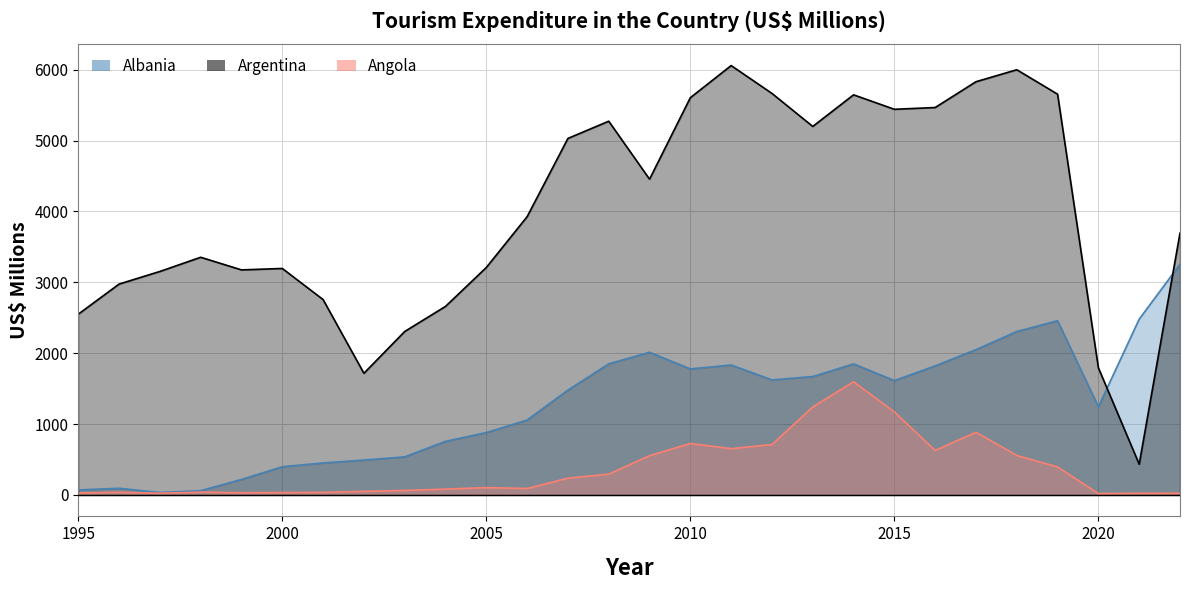

The value of Albania at 2003 is 372. True or false?

False